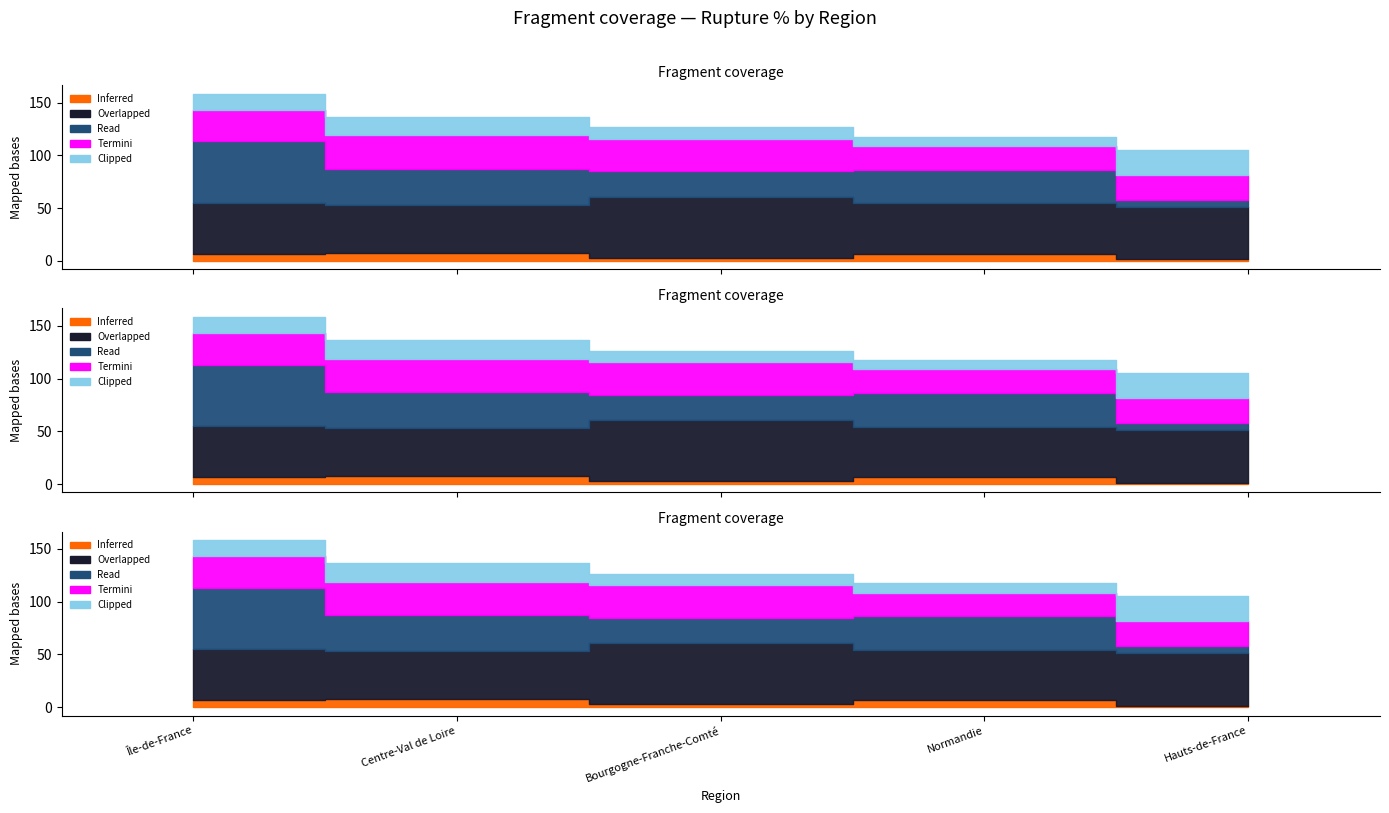

What are all the series names shown in the legend?

Inferred, Overlapped, Read, Termini, Clipped